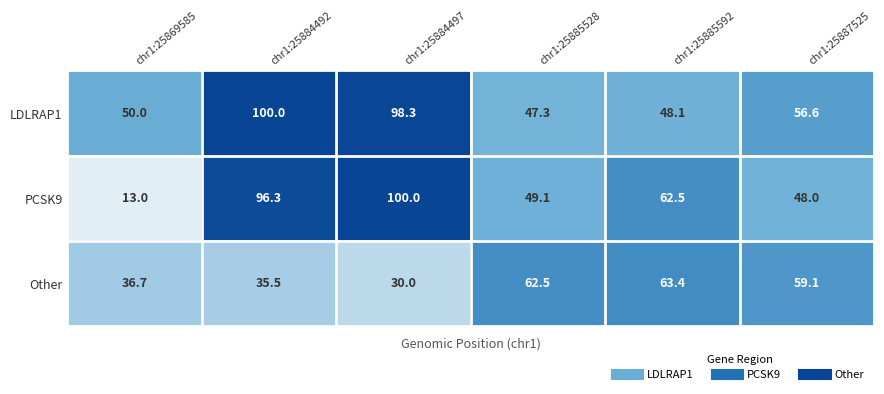

At which category is the sum across all series the highest?

chr1:25884492